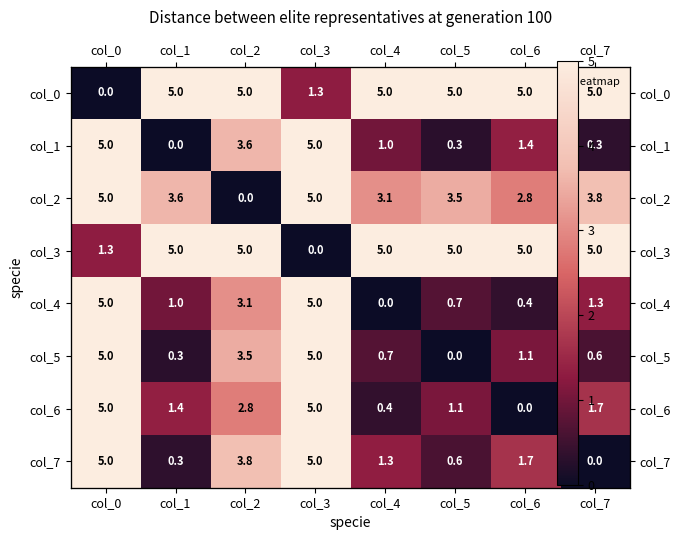

What is the sum of all col_2 values?

26.8